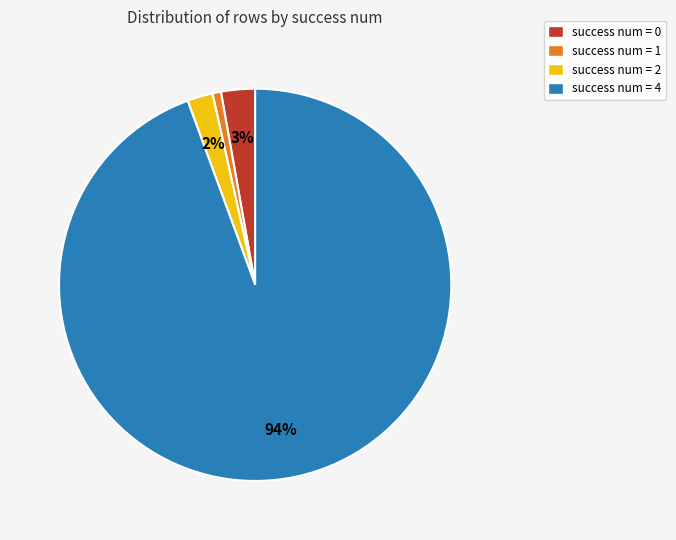

To the nearest percent, what is the difference between the success num = 0 and success num = 2 slice percentages?

1%